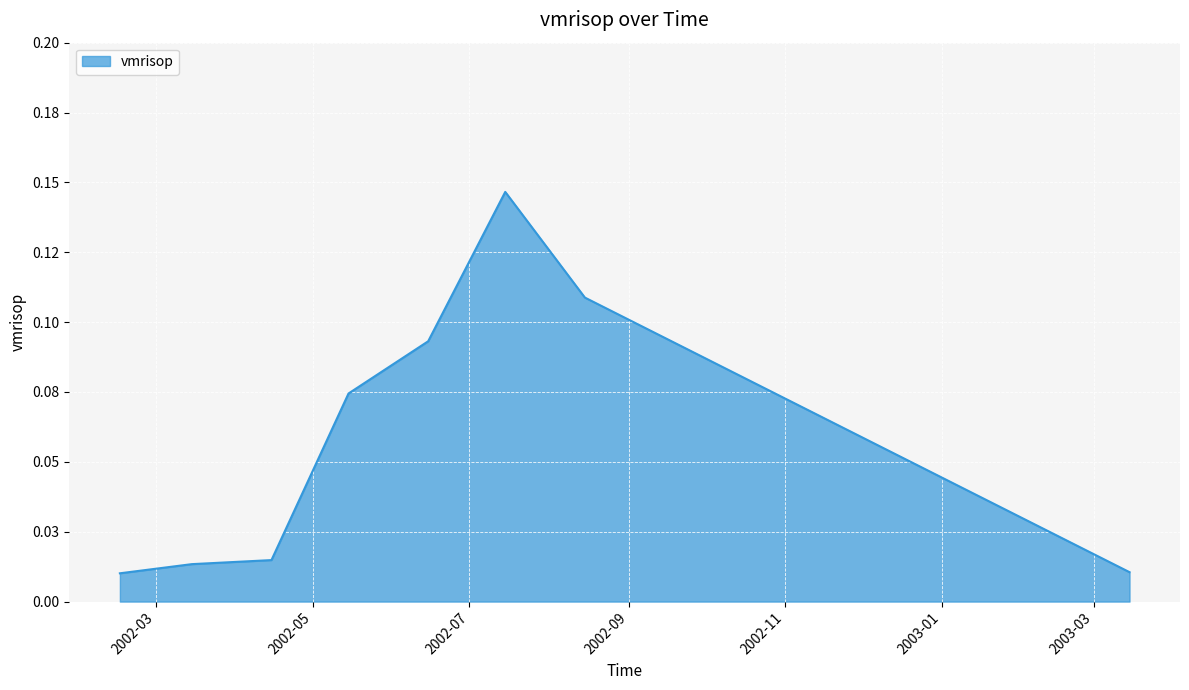

Is this an area chart (filled region under the line)?

Yes